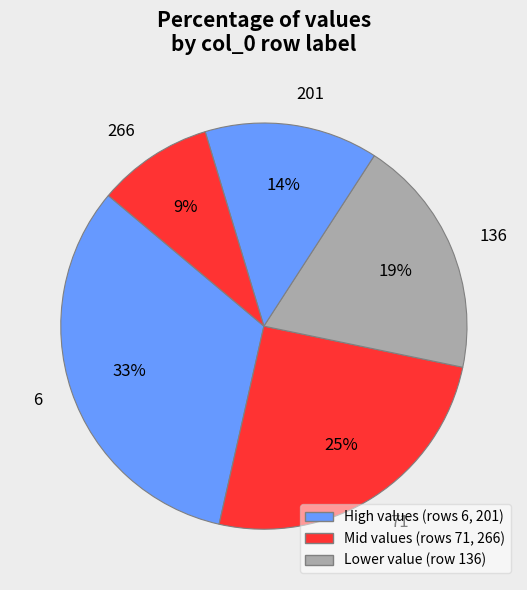

Count the number of slices in the pie.

5